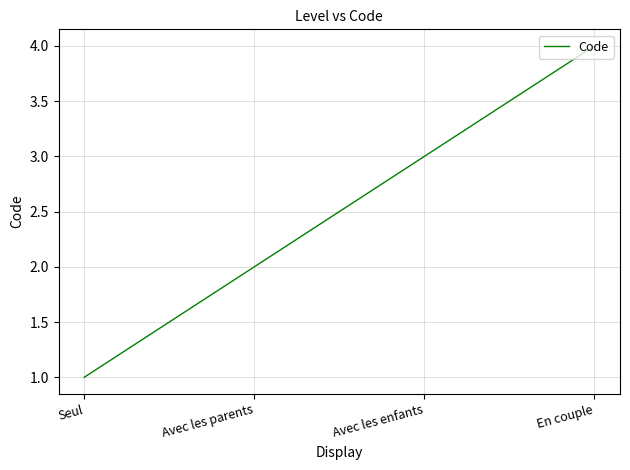

The value at Avec les parents is 2. True or false?

True